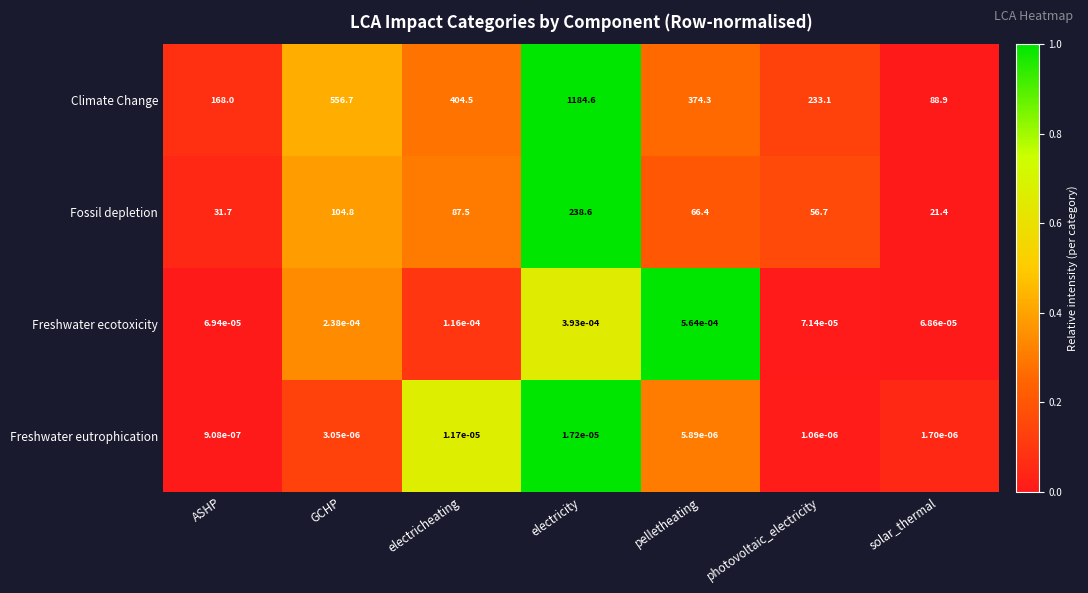

Which series changed the most between electricheating and pelletheating?

Climate Change